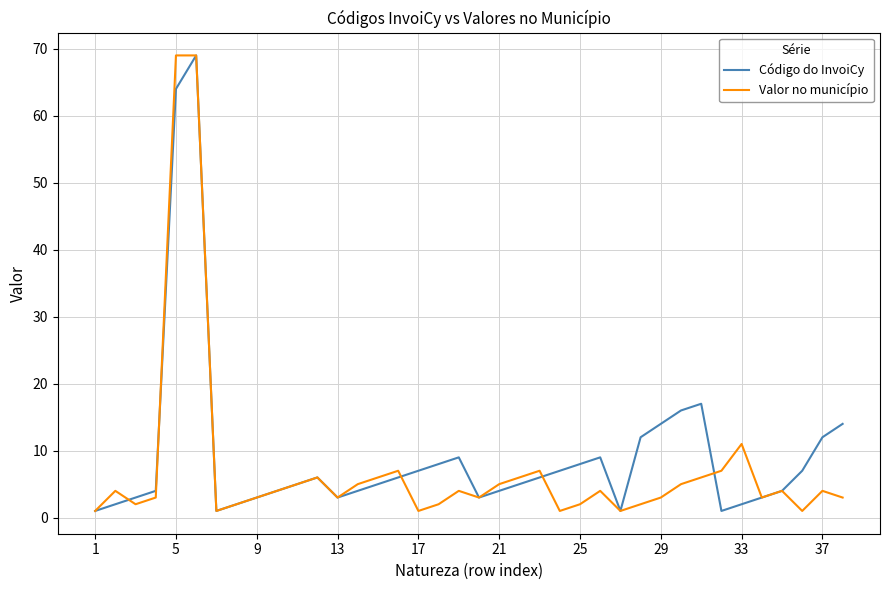

How many interior local peaks does the Código do InvoiCy series have?

5